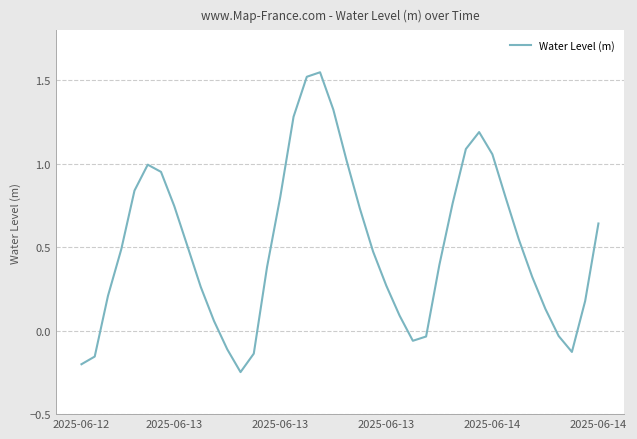

What is the difference between the maximum and minimum values?

1.8